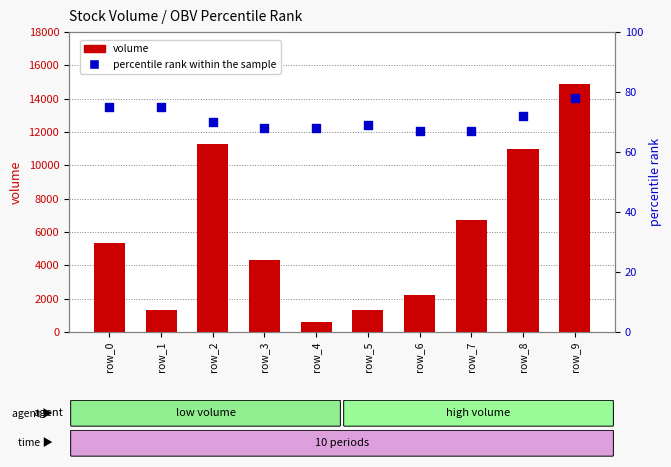

Which series has the largest total across all categories?

volume